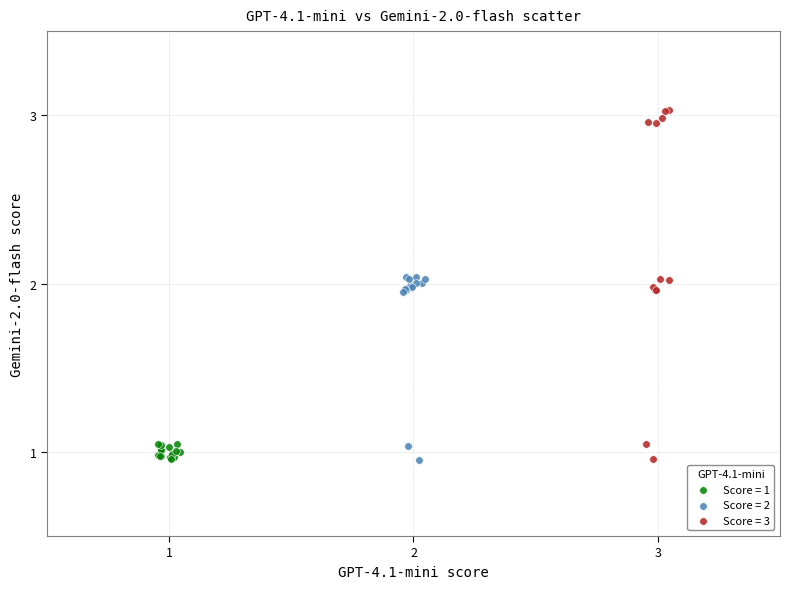

Which series has the widest spread of Y values?

Score = 3